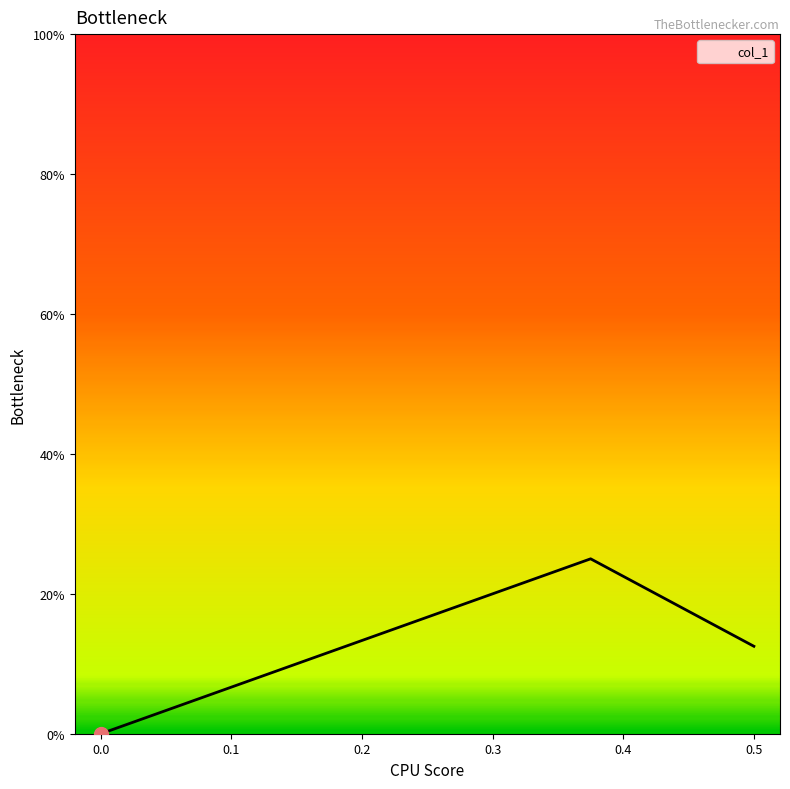

List the labels in order of value, smallest first.

0.0, 0.5, 0.375